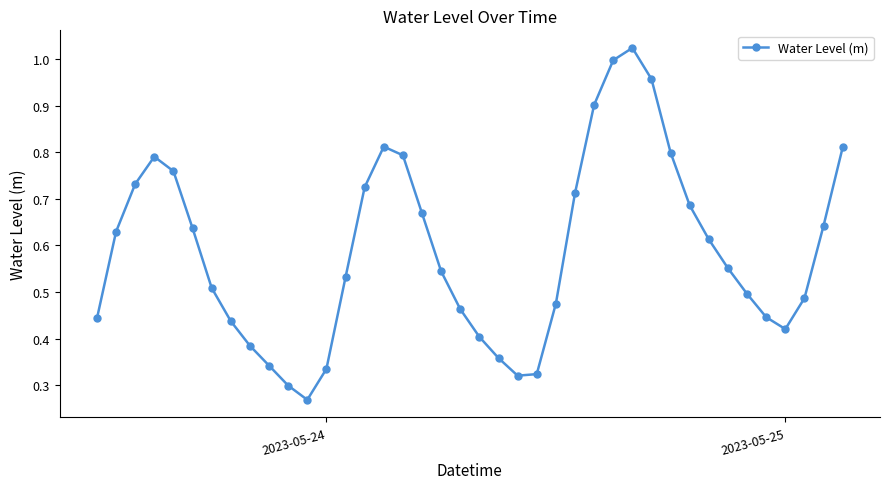

True or false: the data has more than 2 interior local peaks.

True